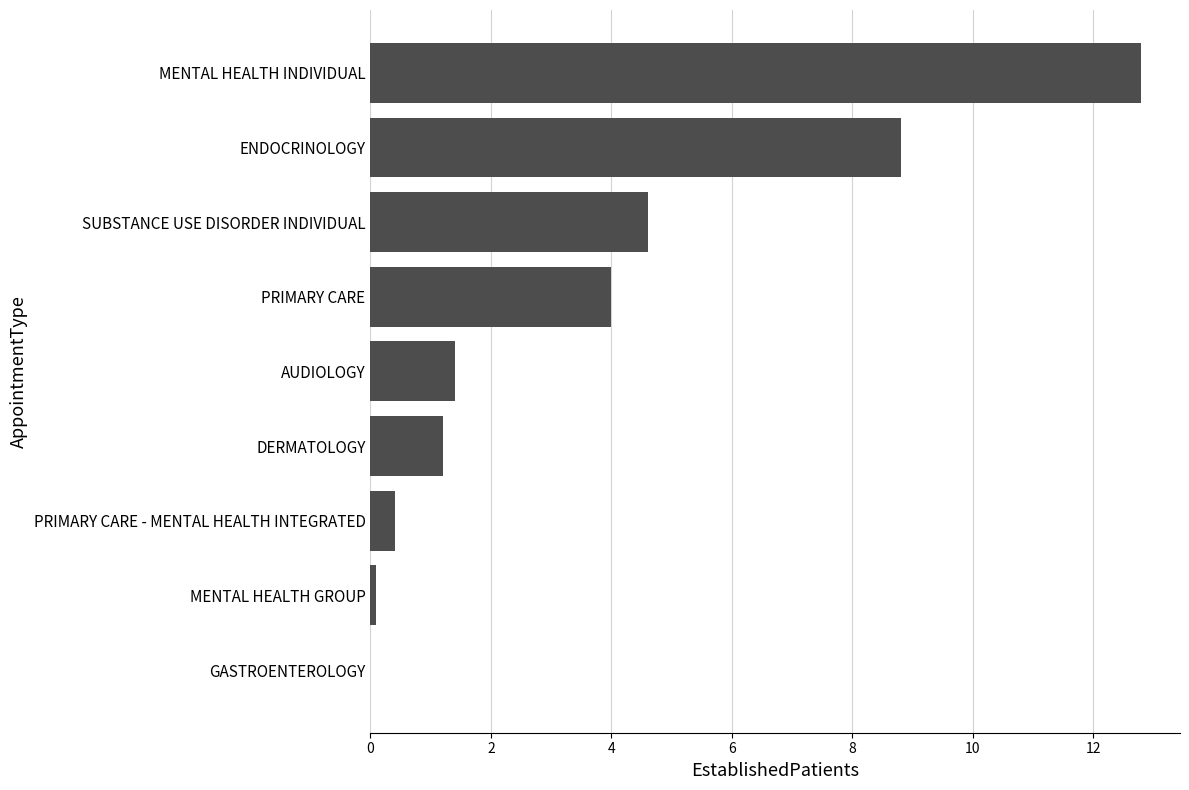

Is it true that the value at PRIMARY CARE - MENTAL HEALTH INTEGRATED is 0.4?

True